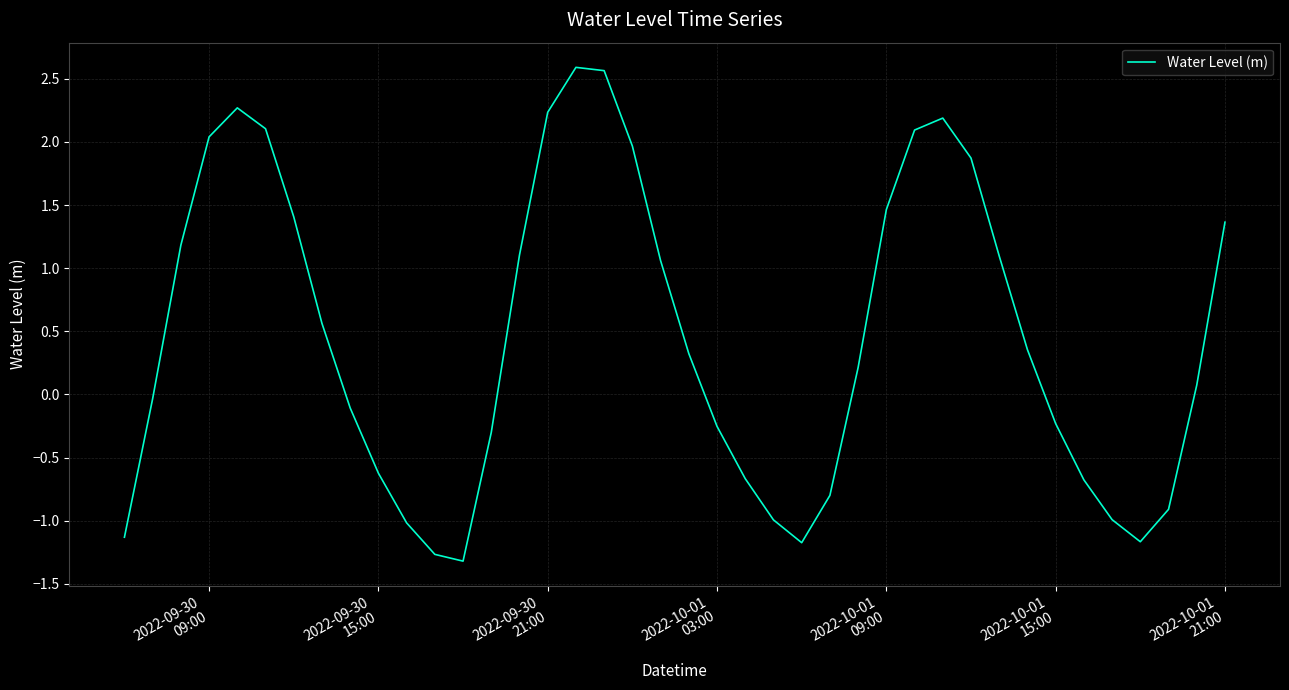

What is the difference between the maximum and minimum values?

3.9